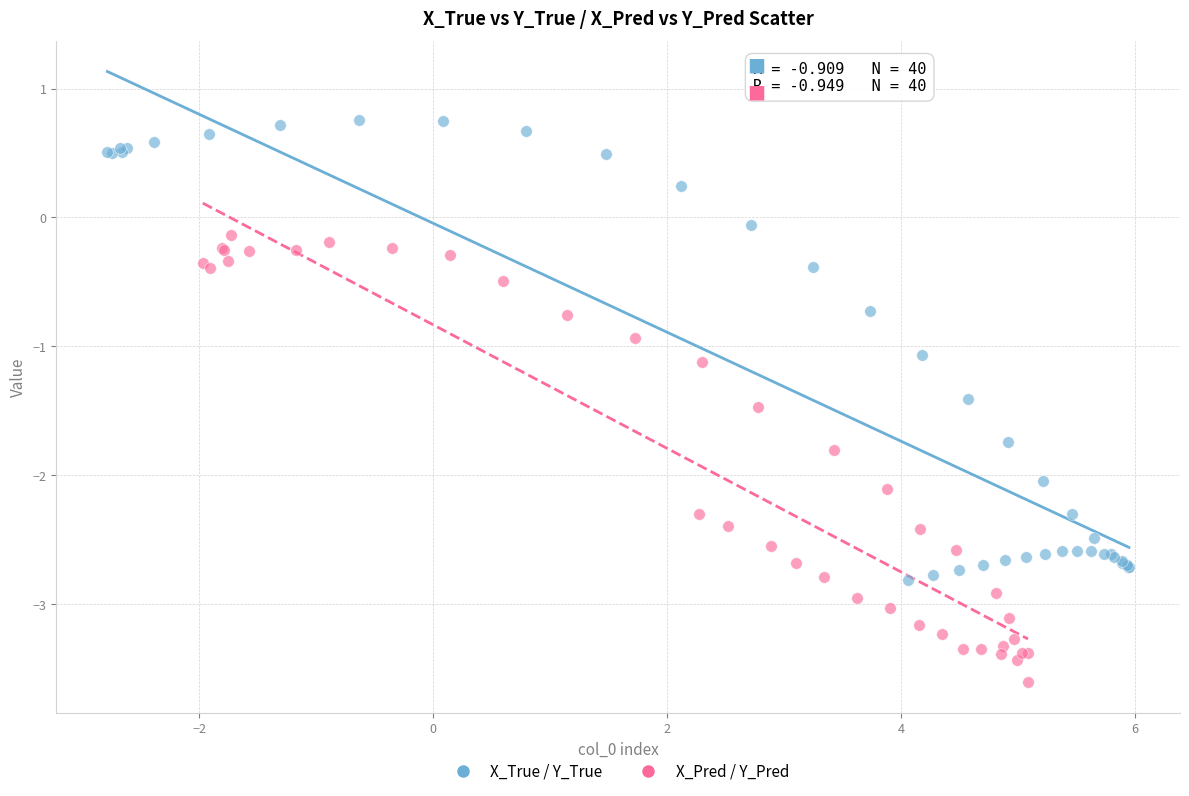

Which series has the largest Y range (max minus min)?

X_True / Y_True